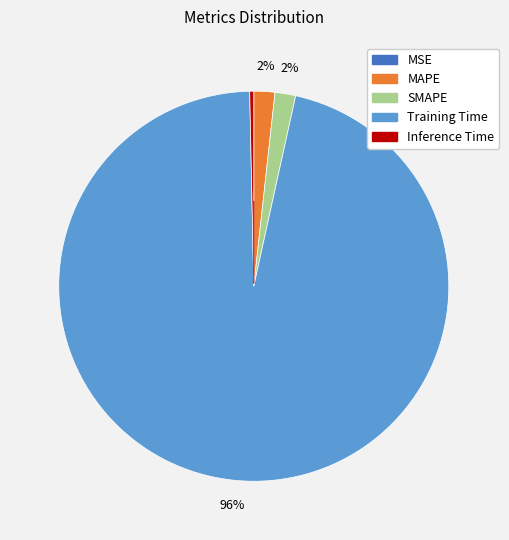

Which category accounts for the majority?

Training Time